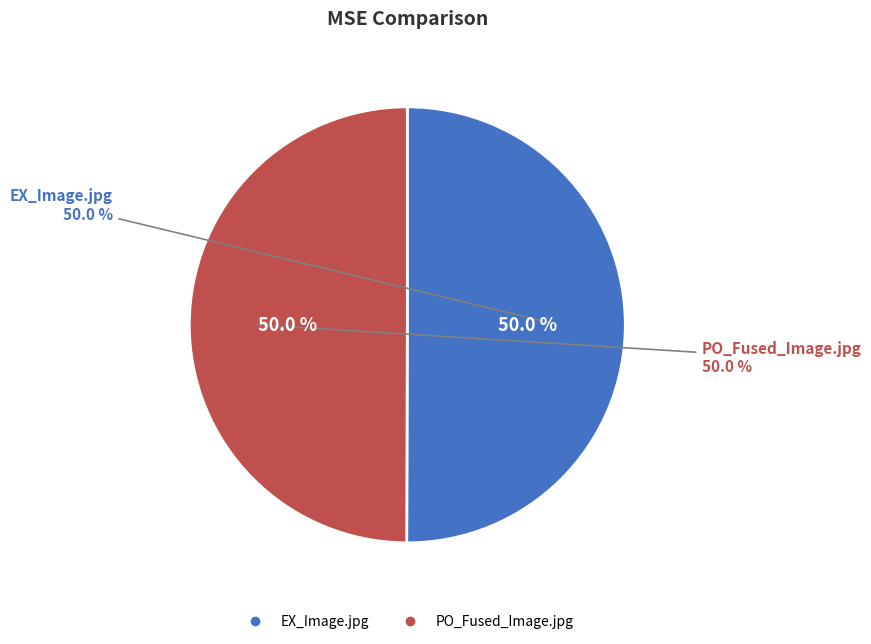

Combined, do EX_Image.jpg and PO_Fused_Image.jpg account for over 50%?

Yes